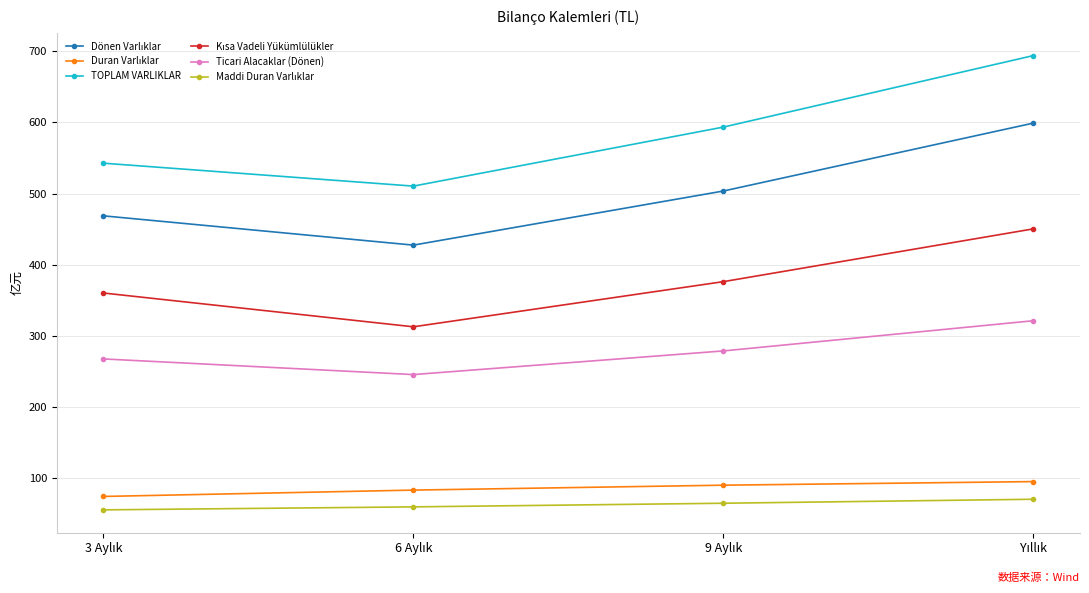

What is the average value of the Ticari Alacaklar (Dönen) series?

278.1